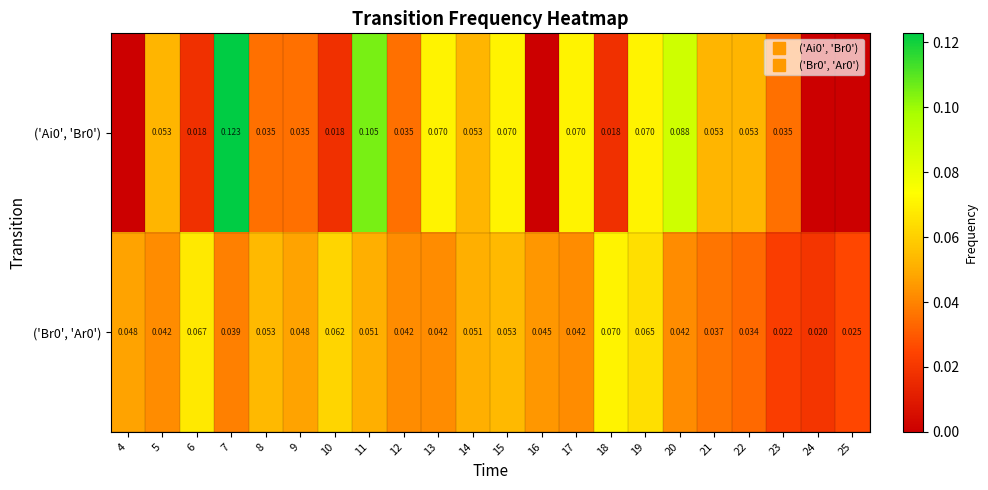

Reading left to right, transcribe all the data shown in this chart.

row_0: 0.0	0.1	0.0	0.1	0.0	0.0	0.0	0.1	0.0	0.1	0.1	0.1	0.0	0.1	0.0	0.1	0.1	0.1	0.1	0.0	0.0	0.0
row_1: 0.0	0.0	0.1	0.0	0.1	0.0	0.1	0.1	0.0	0.0	0.1	0.1	0.0	0.0	0.1	0.1	0.0	0.0	0.0	0.0	0.0	0.0